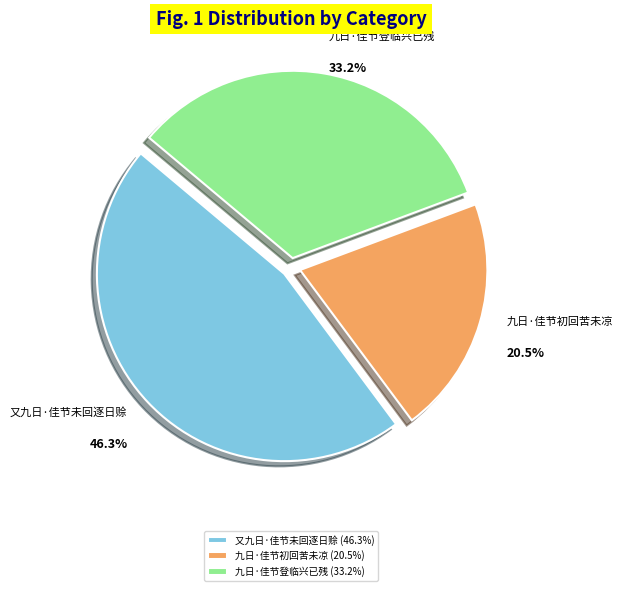

To the nearest percent, what is the average slice percentage?

33%